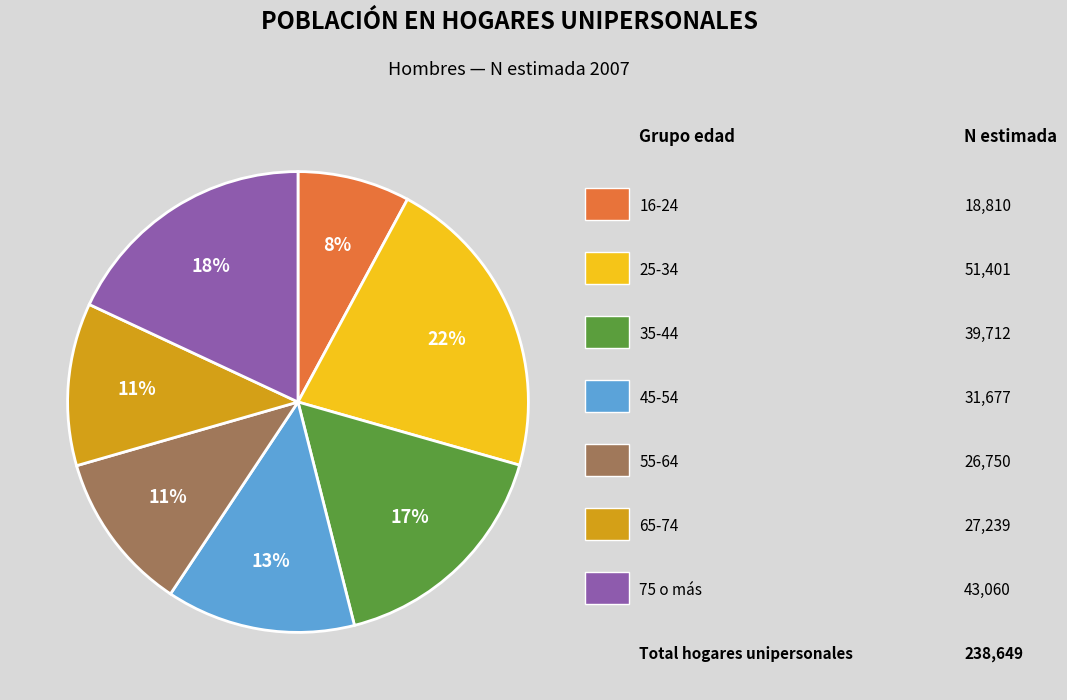

To the nearest percent, what is the difference between the largest and smallest slice percentages?

14%